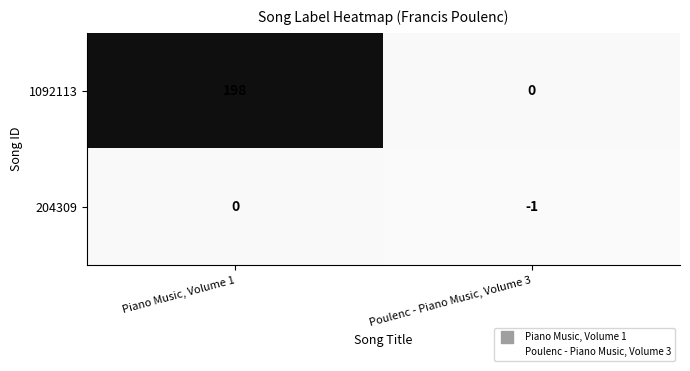

Count the number of categories in the chart.

2